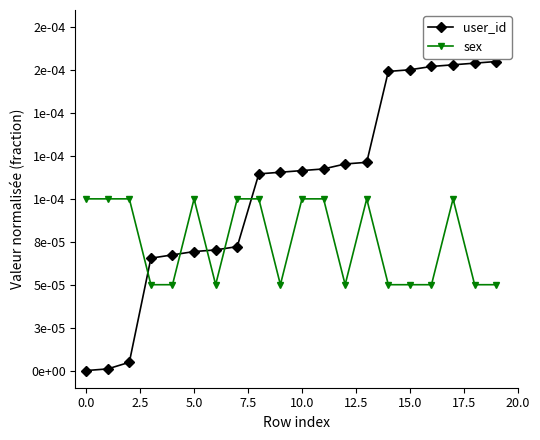

Which series has the largest total across all categories?

user_id